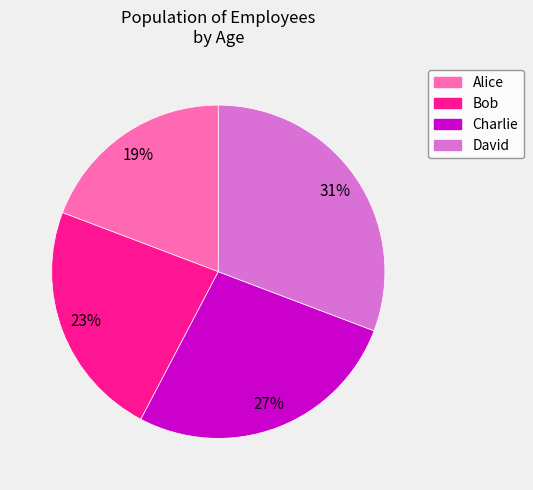

Rank the categories by value from highest to lowest.

David, Charlie, Bob, Alice